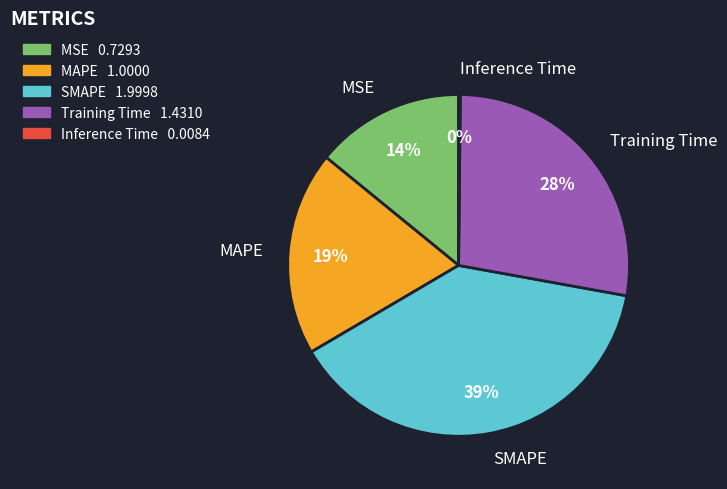

True or false: SMAPE accounts for 26% of the total.

False